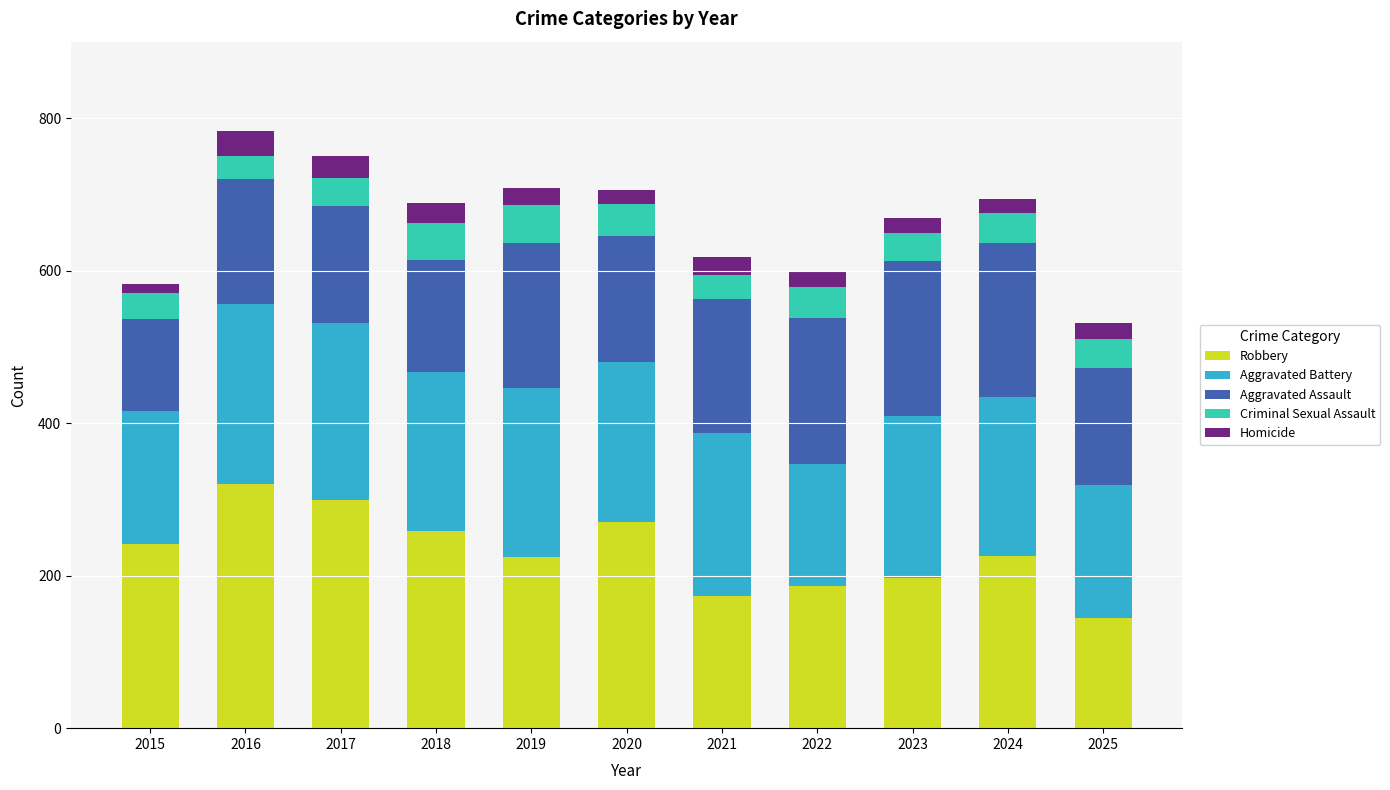

What is the difference between the Robbery values at 2018 and 2022?

71